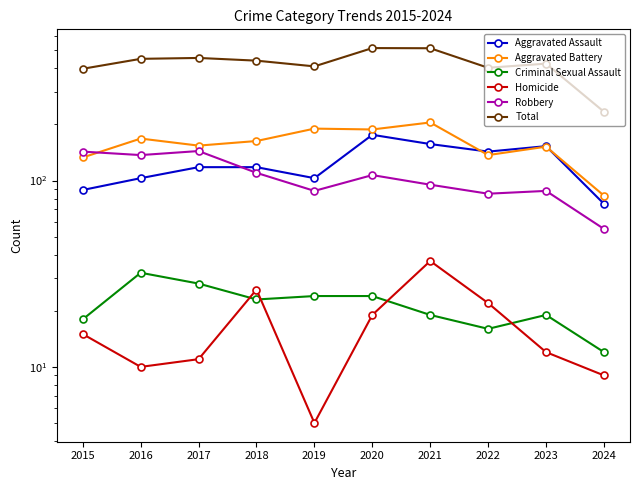

What value does the Robbery series have at 2016, to the nearest 5?

135